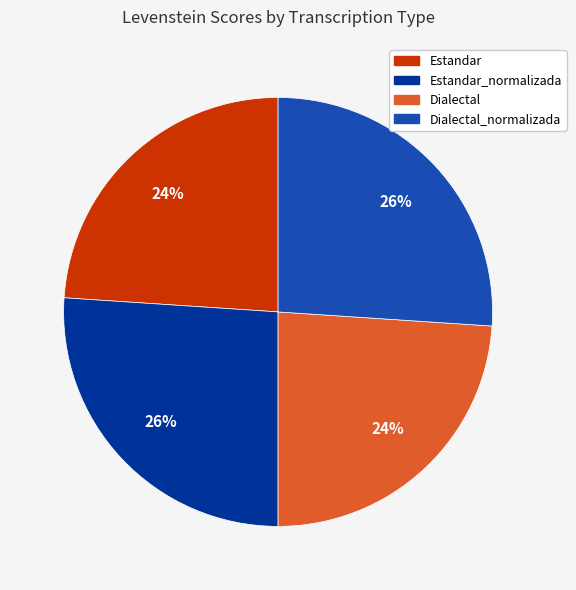

Does any single category account for the majority?

No